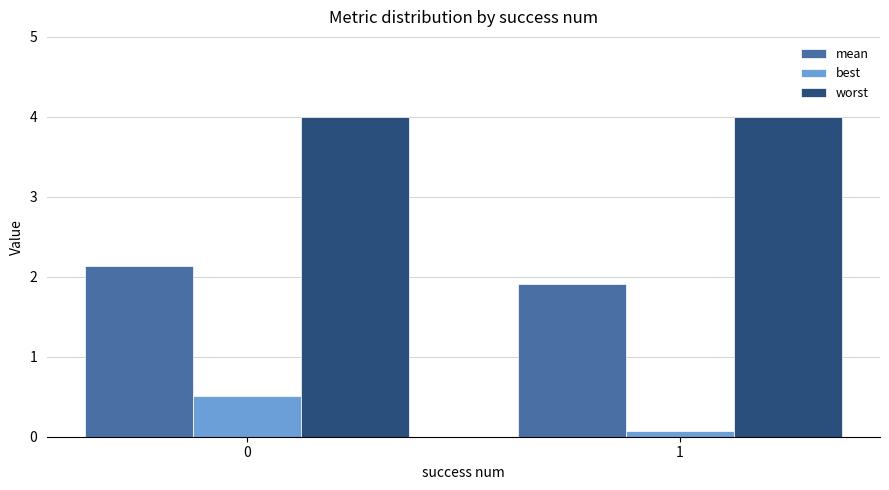

True or false: mean has a value of 1.3 at 0.

False